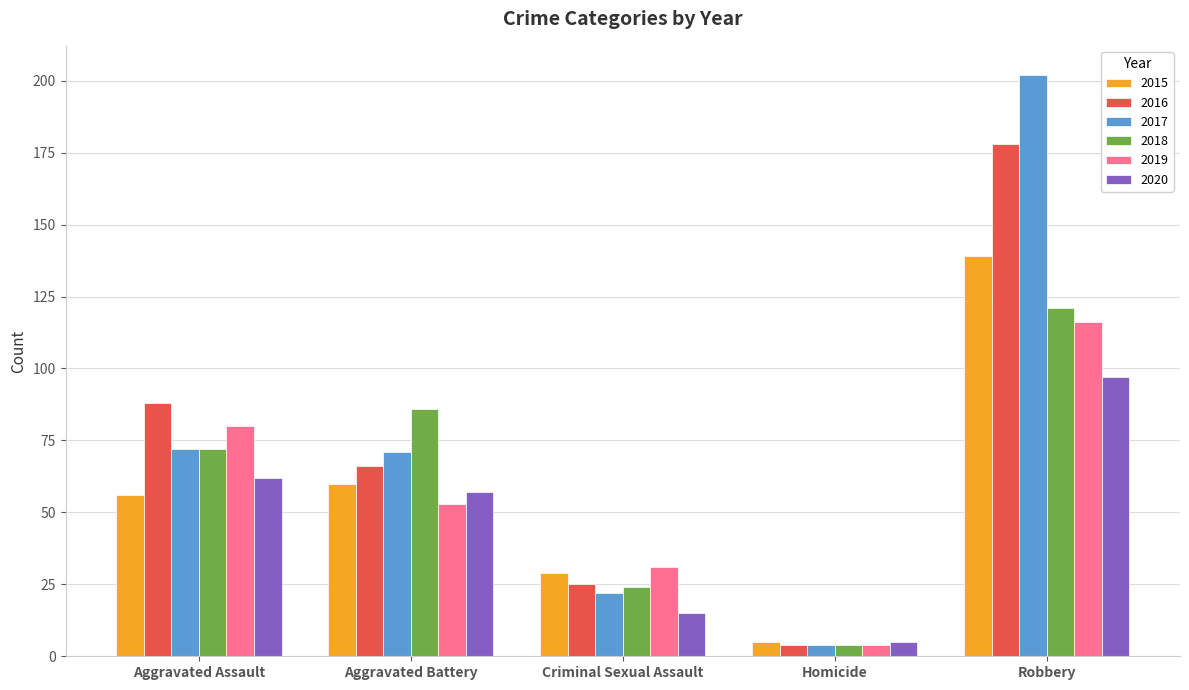

Reading right to left, extract all data points from this chart.

2015: Robbery=139	Homicide=5	Criminal Sexual Assault=29	Aggravated Battery=60	Aggravated Assault=56
2016: Robbery=178	Homicide=4	Criminal Sexual Assault=25	Aggravated Battery=66	Aggravated Assault=88
2017: Robbery=202	Homicide=4	Criminal Sexual Assault=22	Aggravated Battery=71	Aggravated Assault=72
2018: Robbery=121	Homicide=4	Criminal Sexual Assault=24	Aggravated Battery=86	Aggravated Assault=72
2019: Robbery=116	Homicide=4	Criminal Sexual Assault=31	Aggravated Battery=53	Aggravated Assault=80
2020: Robbery=97	Homicide=5	Criminal Sexual Assault=15	Aggravated Battery=57	Aggravated Assault=62